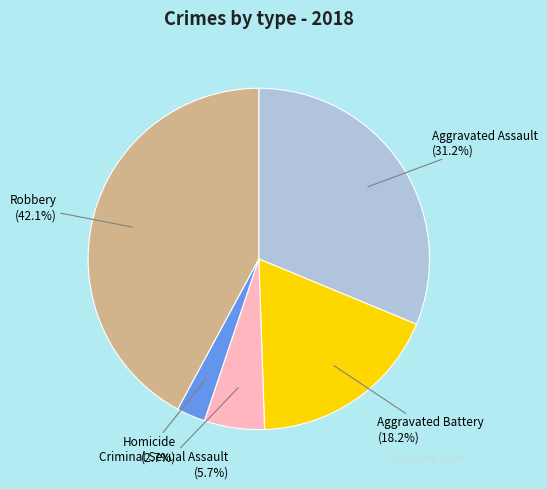

Does any single category account for the majority?

No